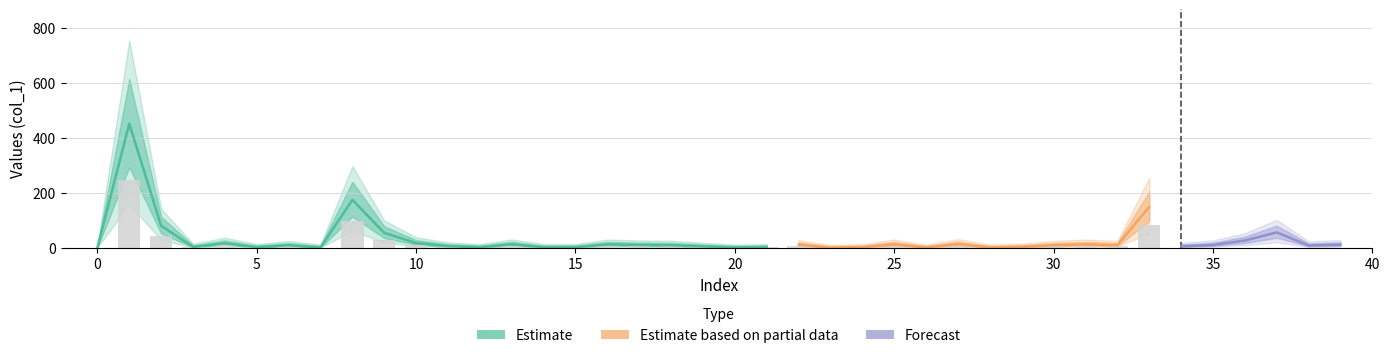

Reading right to left, what are all the values shown in this chart?

col_1: 10.8	8.1	55.7	26.1	10.0	5.0	148.3	9.0	12.0	9.1	2.9	1.1	12.9	1.0	12.0	2.0	0.1	10.8	2.2	0.9	4.9	9.2	9.9	11.9	2.0	2.0	12.1	2.0	5.8	16.9	54.0	174.4	1.0	8.9	2.1	16.0	2.9	79.8	451.9	0.0
col_3: 0.0	0.0	0.0	0.0	0.0	0.0	0.0	0.0	0.0	0.0	0.0	0.0	0.0	0.0	0.0	0.0	0.0	0.0	0.0	0.0	0.0	0.0	0.0	0.0	0.0	0.0	0.0	0.0	0.0	0.0	0.0	0.0	0.0	0.0	0.0	0.0	0.0	0.0	0.0	0.0
col_4: 0.0	0.0	0.0	0.0	0.0	0.0	0.0	0.0	0.0	0.0	0.0	0.0	0.0	0.0	0.0	0.0	0.0	0.0	0.0	0.0	0.0	0.0	0.0	0.0	0.0	0.0	0.0	0.0	0.0	0.0	0.0	0.0	0.0	0.0	0.0	0.0	0.0	0.0	0.0	0.0